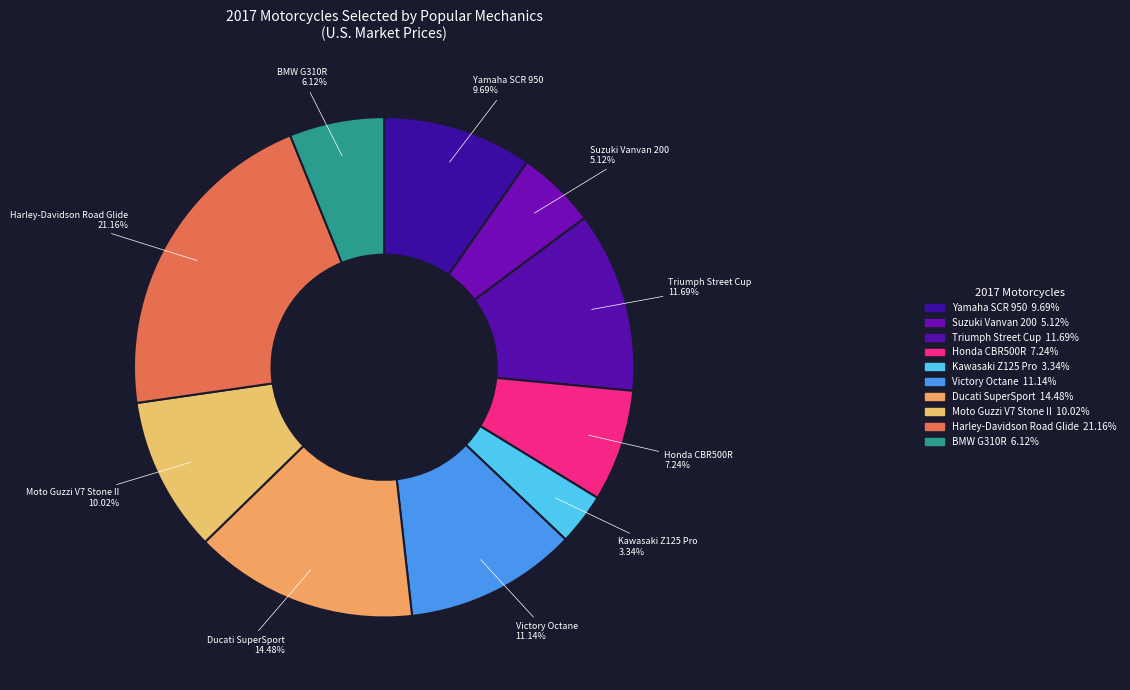

Count the number of slices in the pie.

10